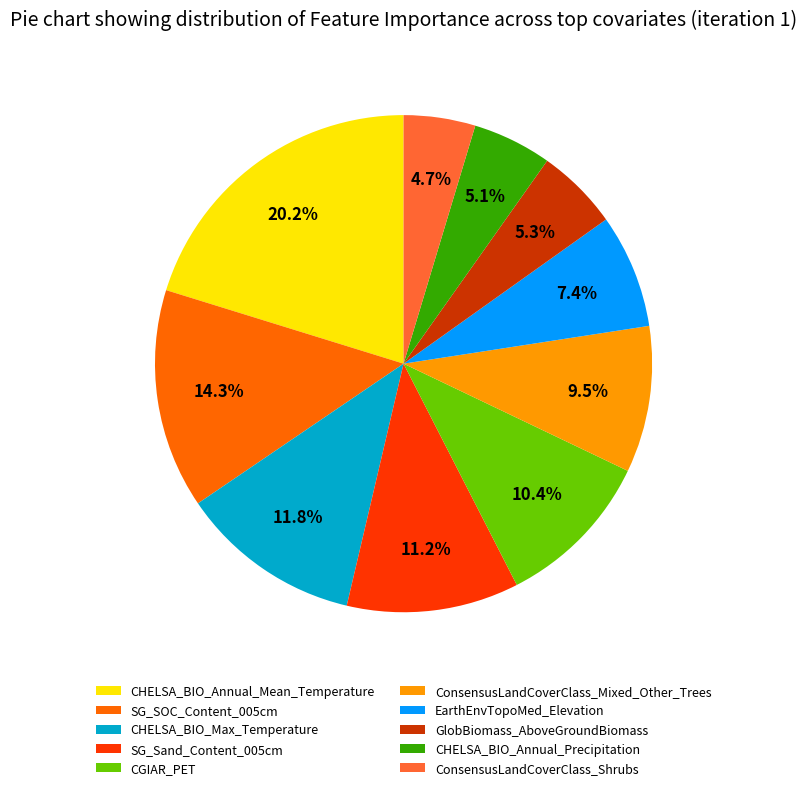

Count the number of slices in the pie.

10